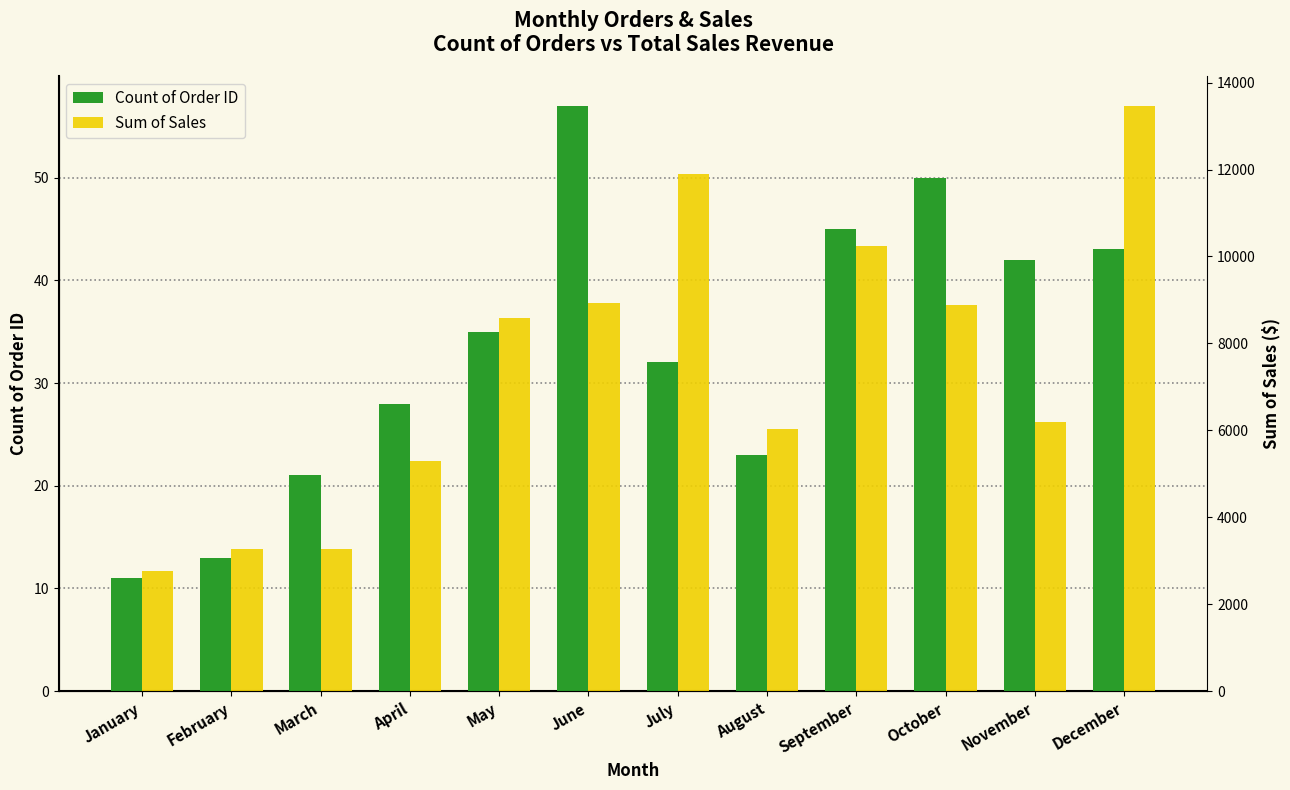

What is the total value across all series at July?

11926.4